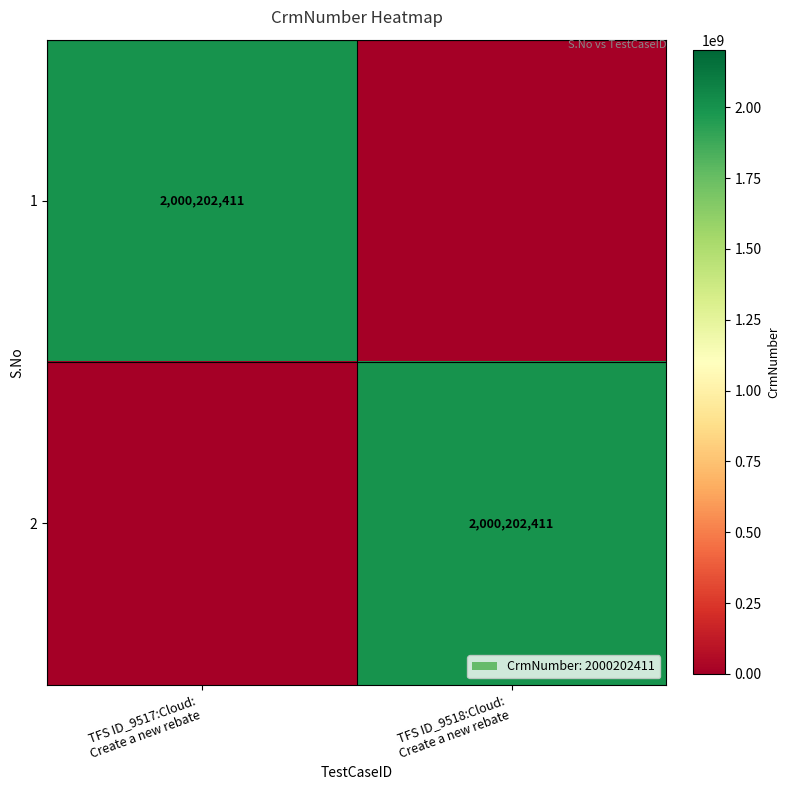

What is the average value of the 1 series?

1000101206